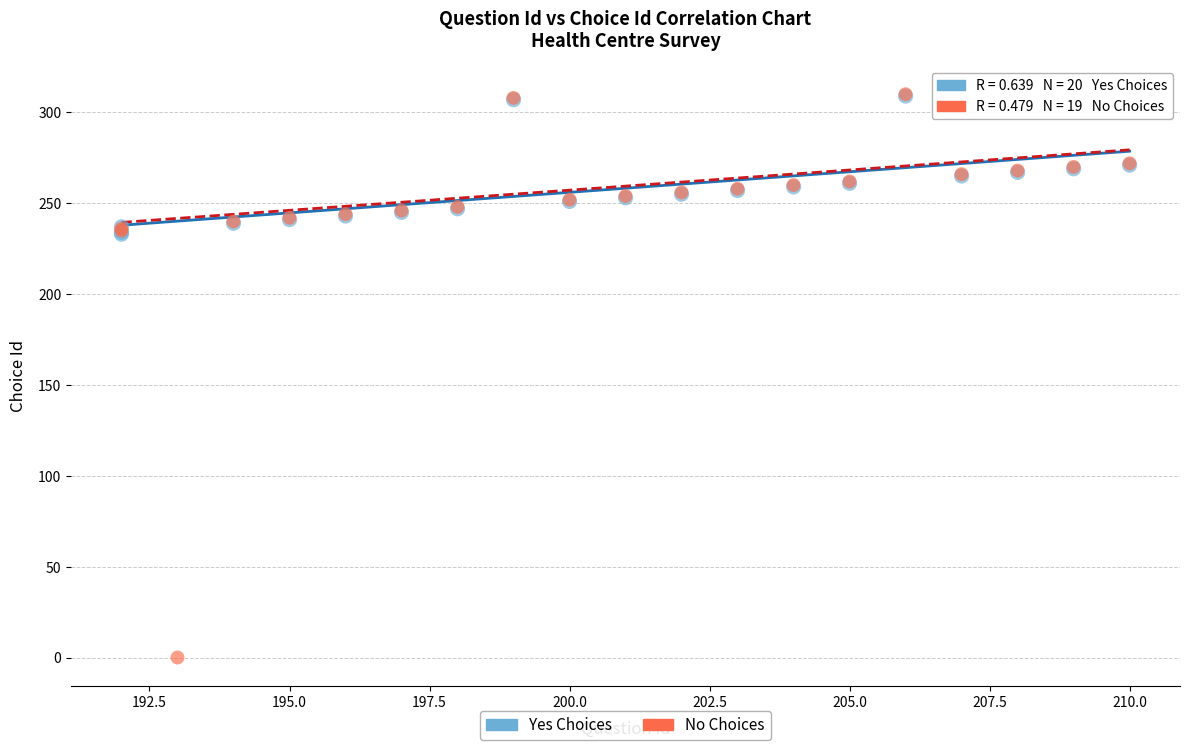

Which series reaches the minimum Y coordinate?

No Choices